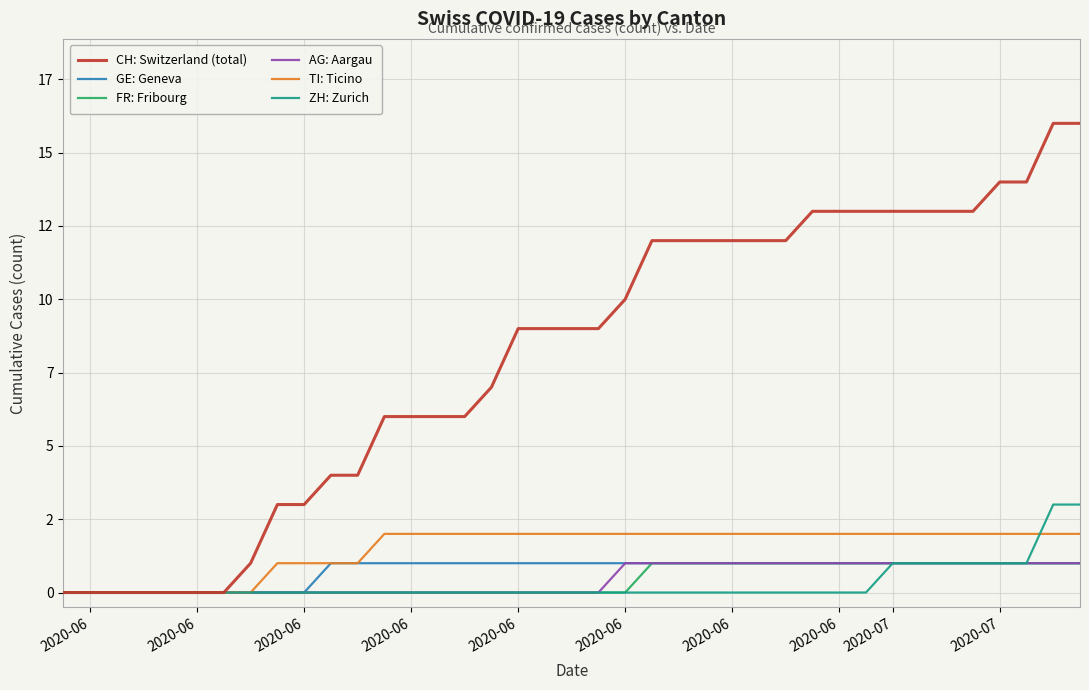

Does the chart have visible grid lines?

Yes